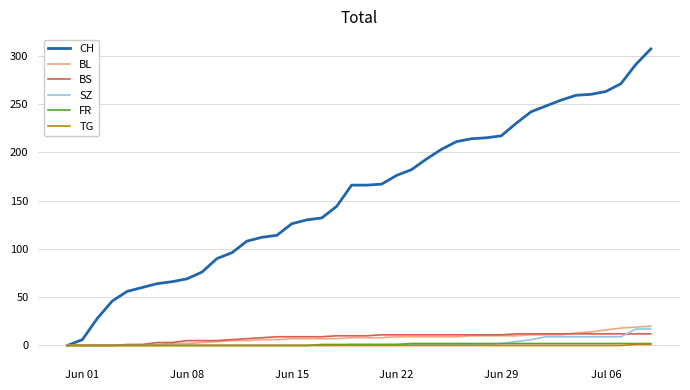

Which series has the largest range (max minus min)?

CH